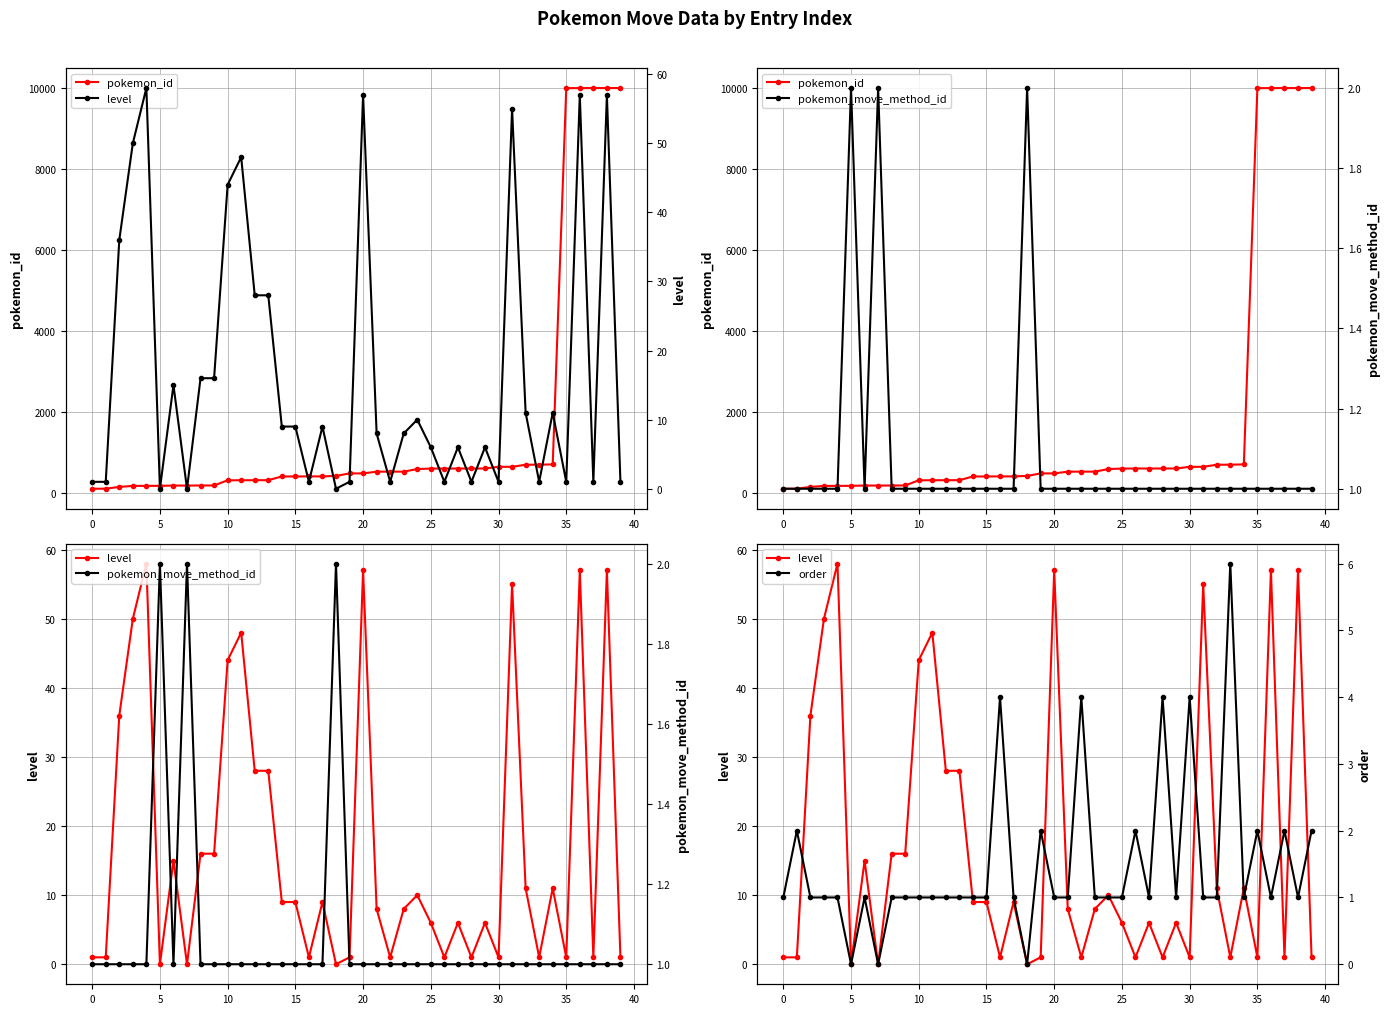

Which series changed the most between 15 and 30?

pokemon_id